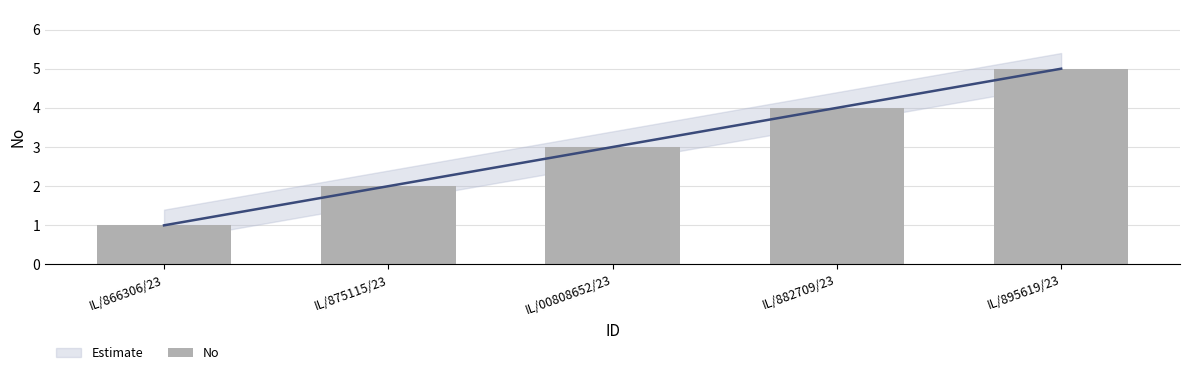

Rank the categories by value from highest to lowest.

IL/895619/23, IL/882709/23, IL/00808652/23, IL/875115/23, IL/866306/23